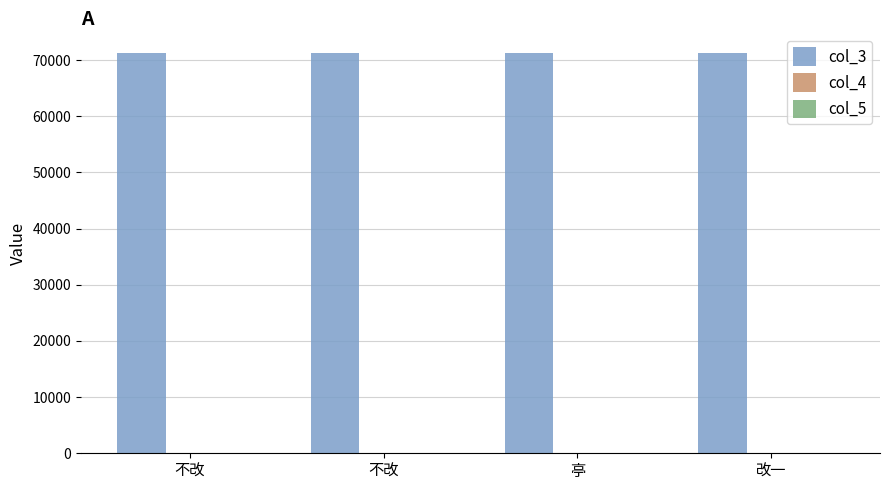

Count the number of categories in the chart.

4